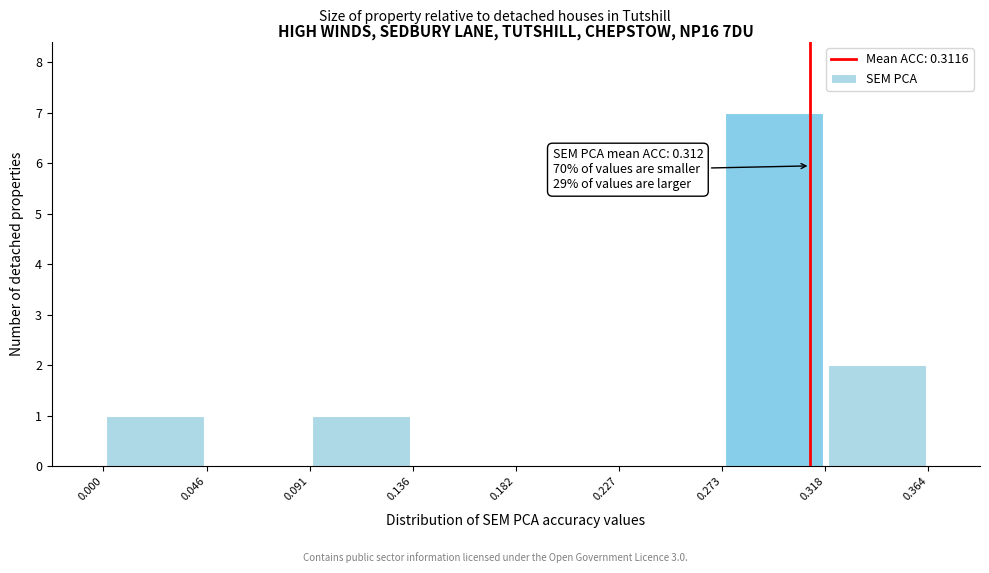

Over which range of the x-axis is the bar tallest?

0.273 to 0.318